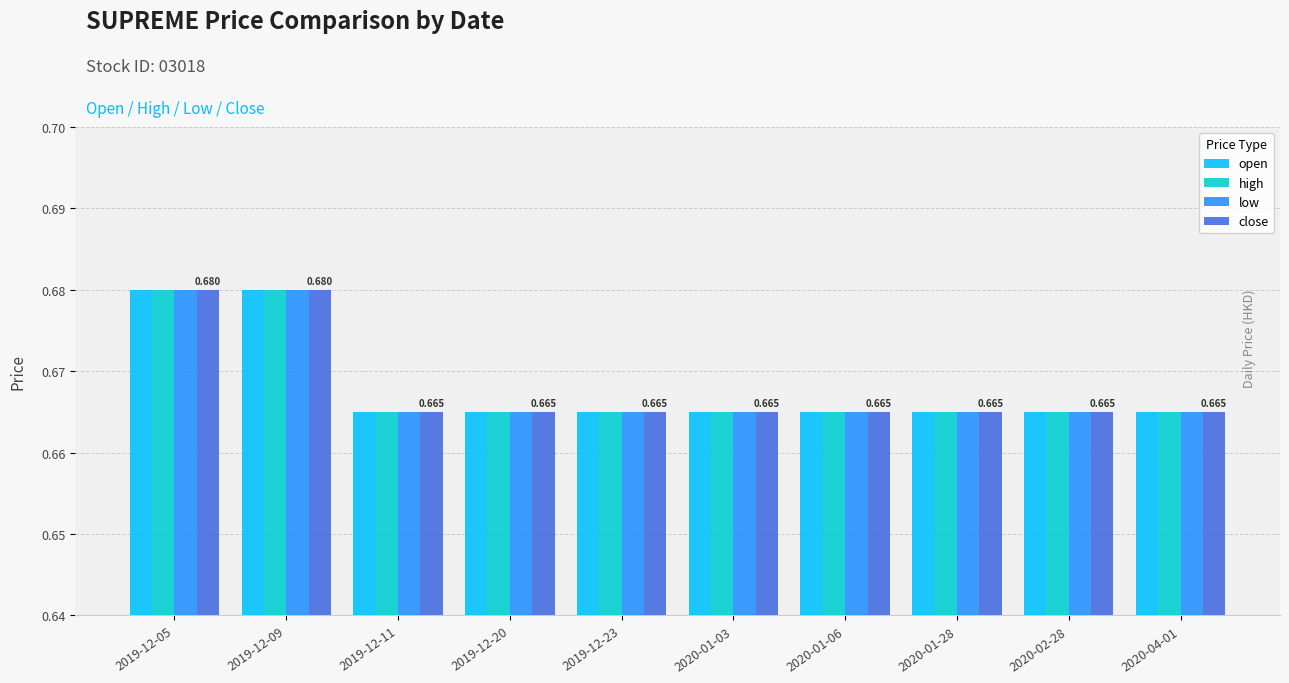

Is the value of open at 2020-02-28 greater than the value of high at 2019-12-09?

No